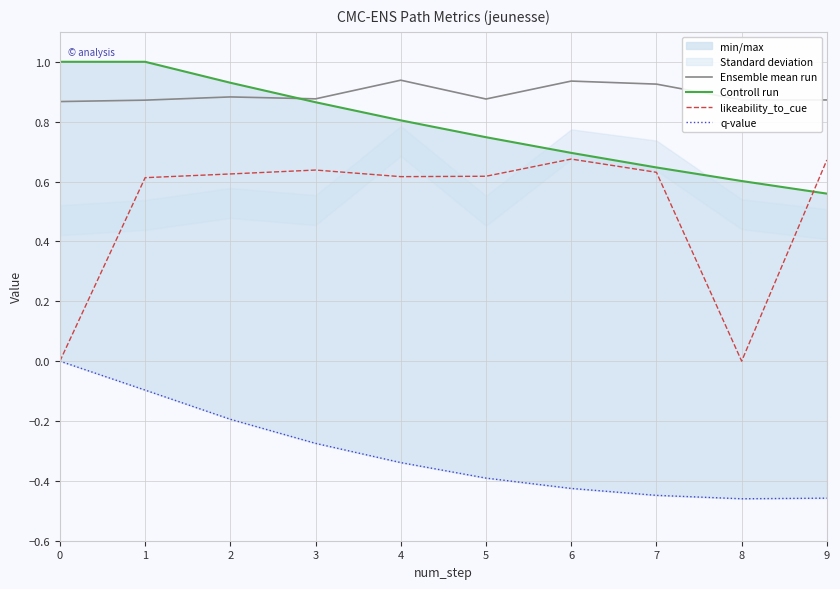

Rank the series at 3 from highest to lowest value.

Ensemble mean run, Controll run, likeability_to_cue, q-value